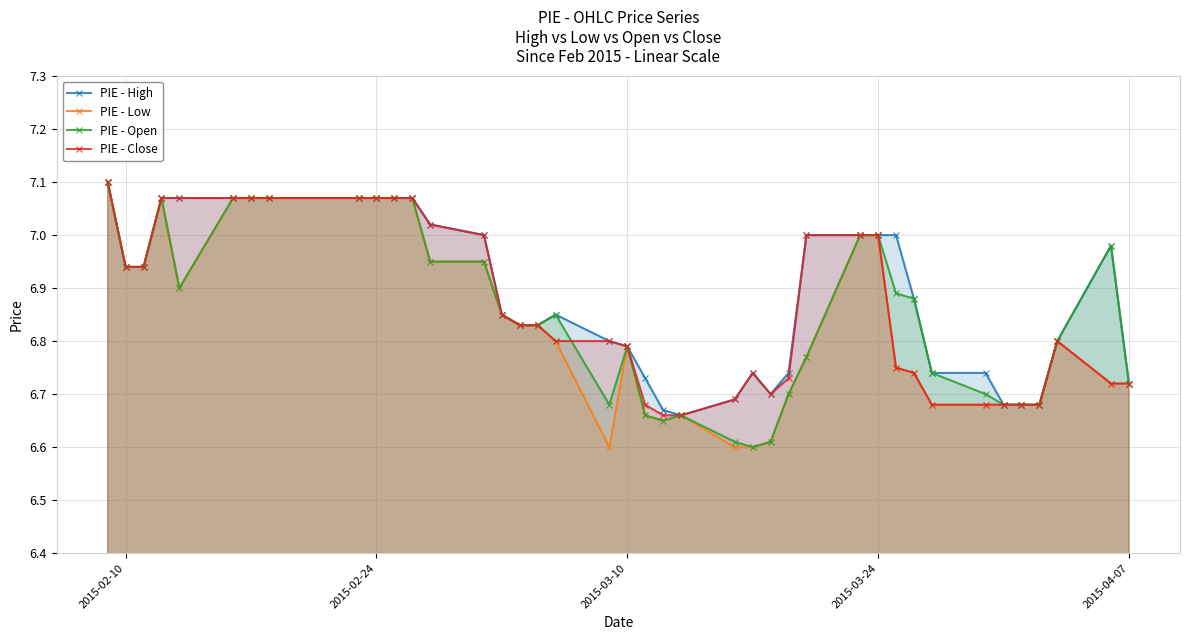

True or false: PIE - Open has more than 2 interior local peaks.

True